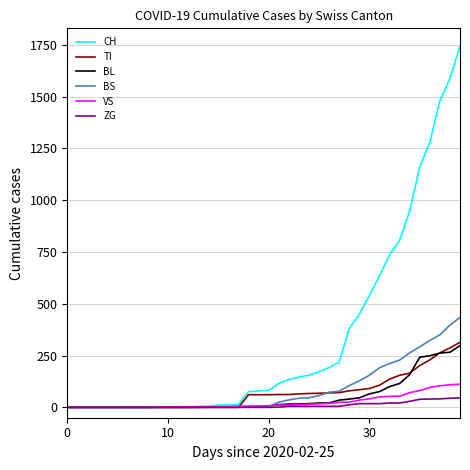

What is the maximum value shown in the chart?

1742